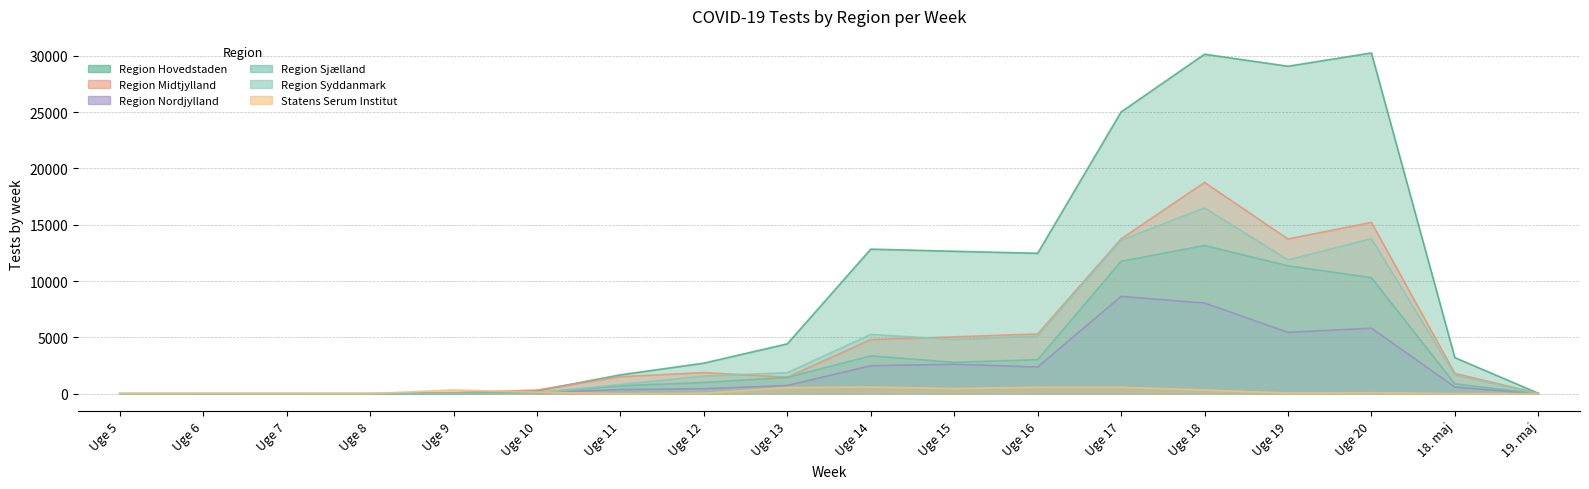

Between Uge 6 and Uge 16, which series saw the biggest shift?

Region Hovedstaden